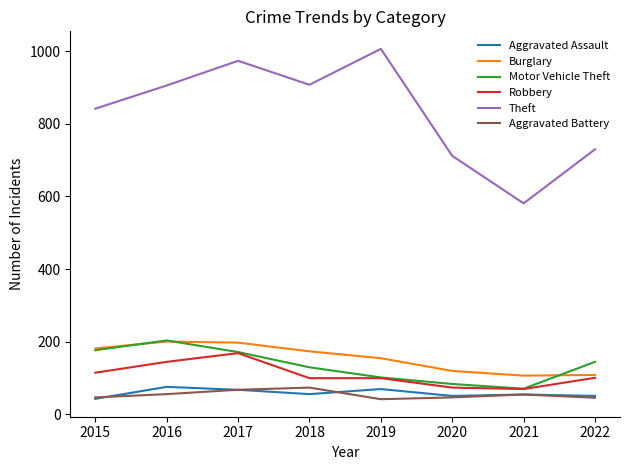

The Aggravated Battery series shows 13 at 2017. True or false?

False